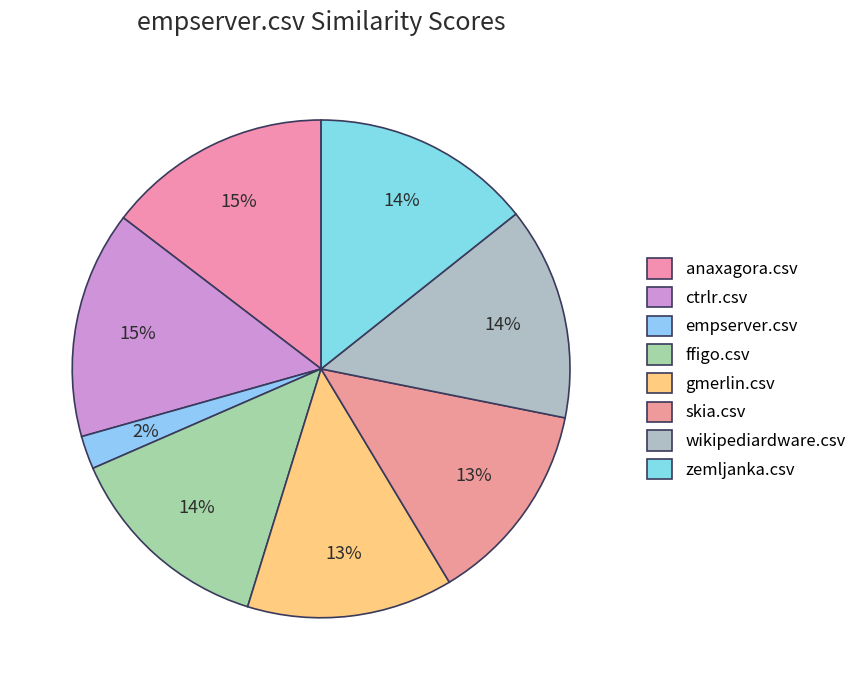

Is there a majority slice in this chart?

No